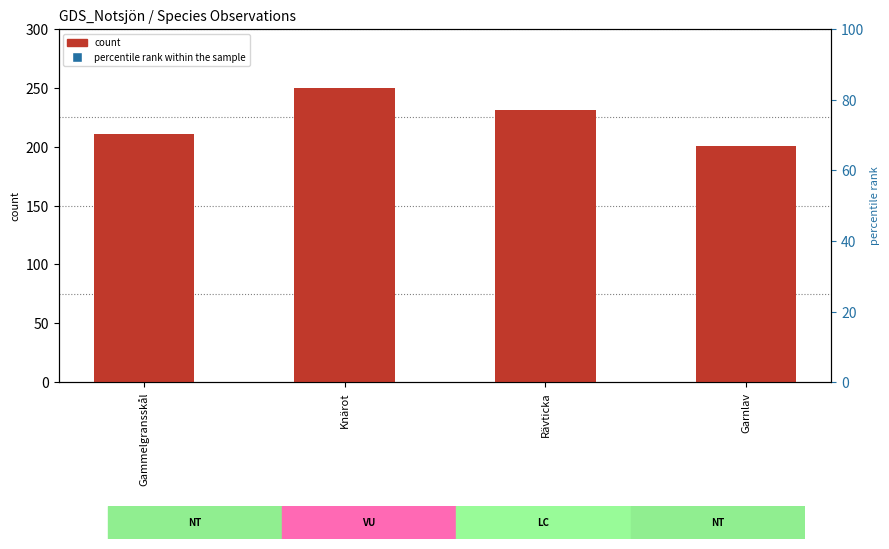

Which series has the largest total across all categories?

count